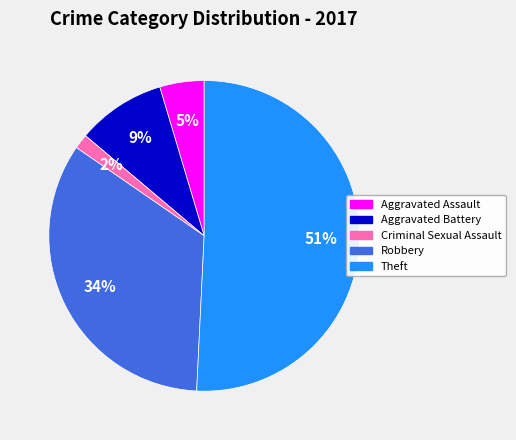

To the nearest percent, what is the difference between the largest and smallest slice percentages?

49%